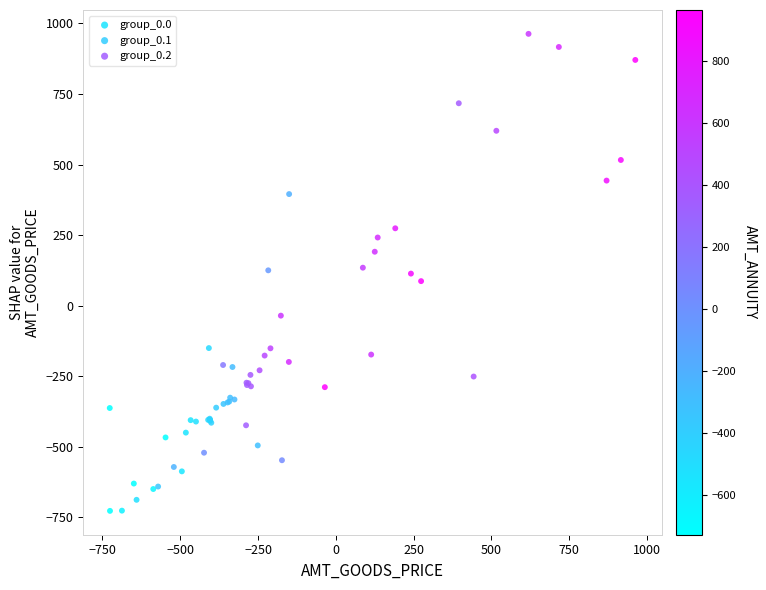

What are all the series names shown in the legend?

group_0.0, group_0.1, group_0.2